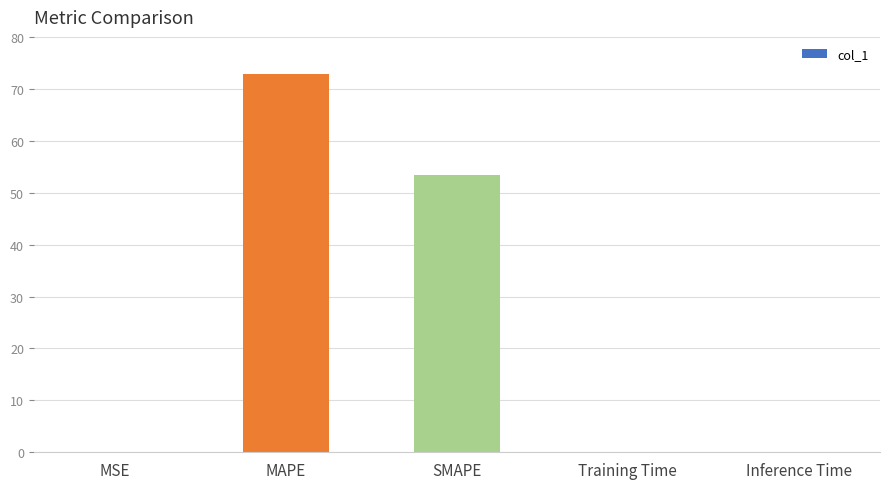

What is the sum of all values?

126.3